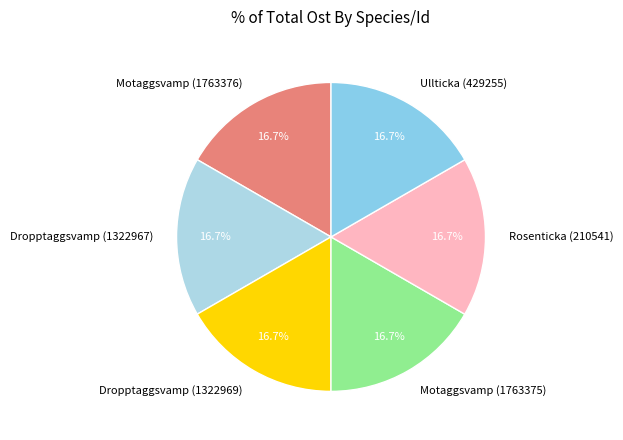

Is there a majority slice in this chart?

No